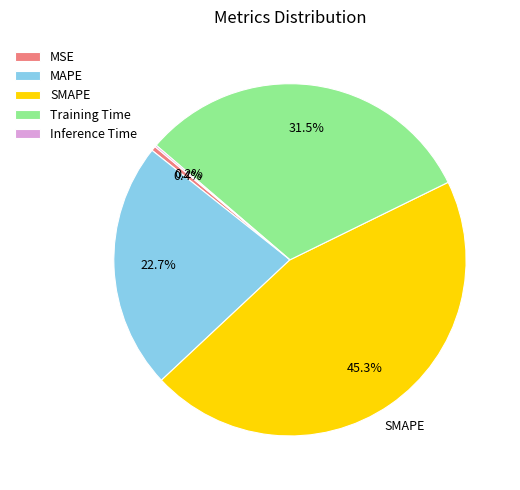

Do MAPE and Training Time together represent more than half of the pie?

Yes